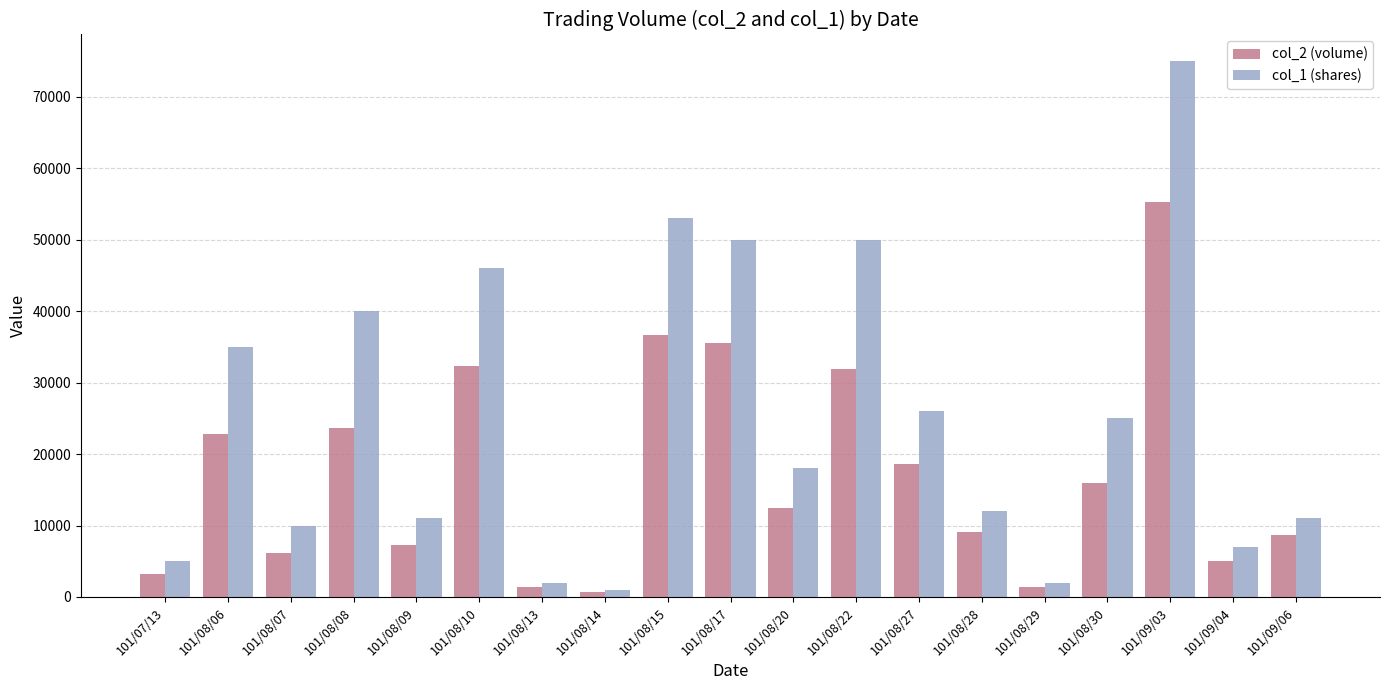

What is the minimum value shown in the chart?

760